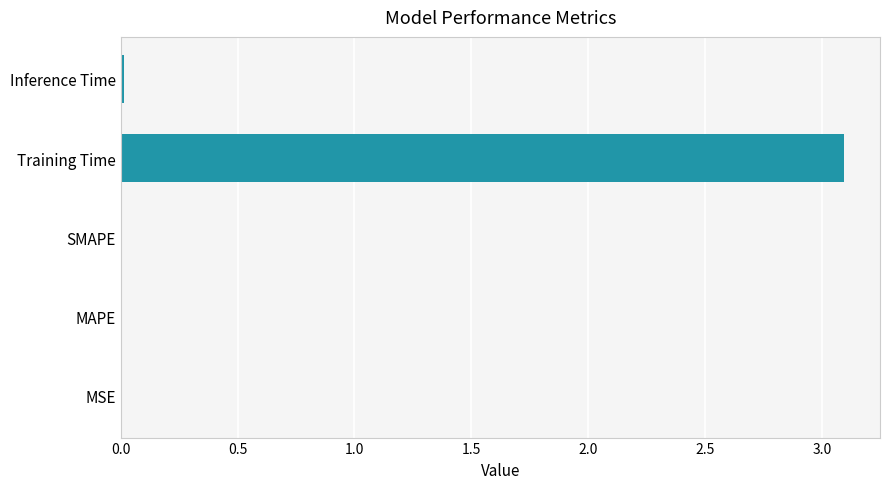

How many distinct data groups are displayed?

1